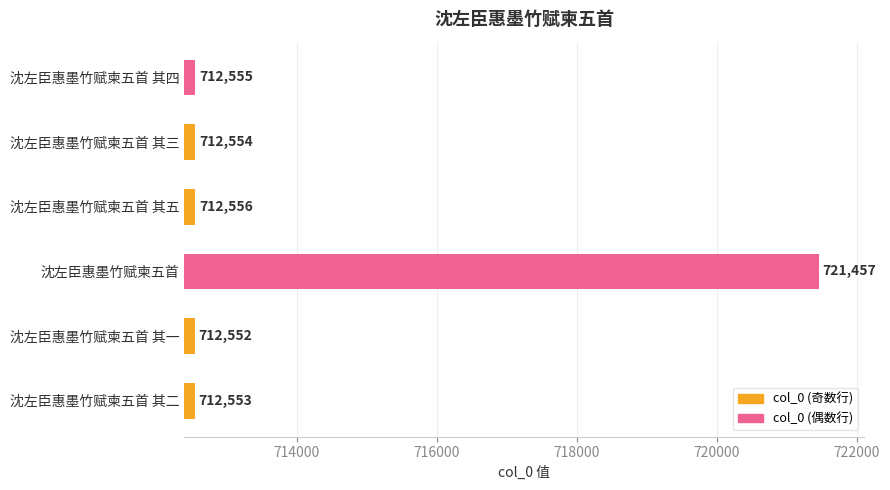

What is the change in value from 沈左臣惠墨竹赋柬五首 其二 to 沈左臣惠墨竹赋柬五首?

+8904